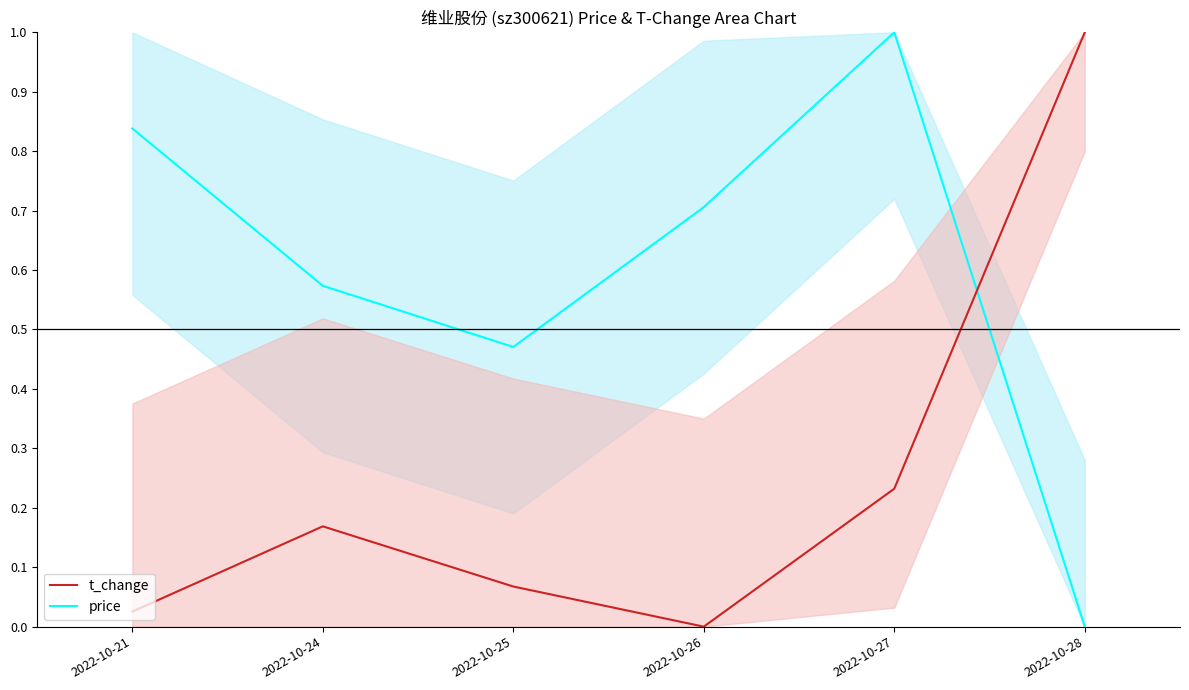

What value does the t_change (normalized) series have at 2022-10-27?

0.2